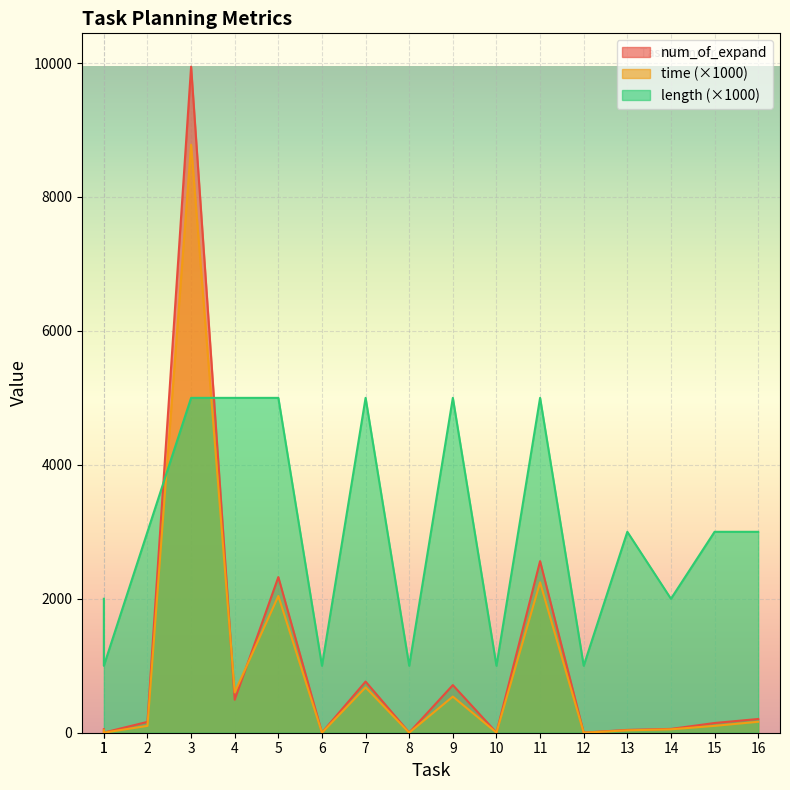

In time, how many points are higher than both neighbors (excluding endpoints)?

5